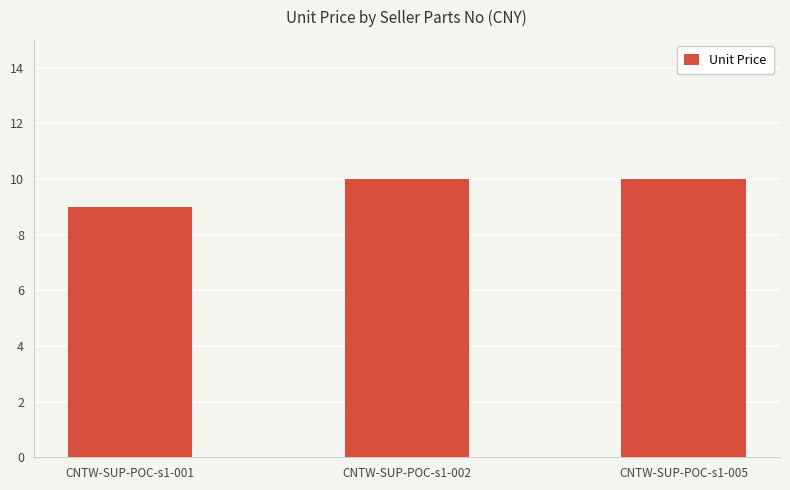

Reading left to right, list all the values displayed in this chart.

CNTW-SUP-POC-s1-001=9.0	CNTW-SUP-POC-s1-002=10.0	CNTW-SUP-POC-s1-005=10.0